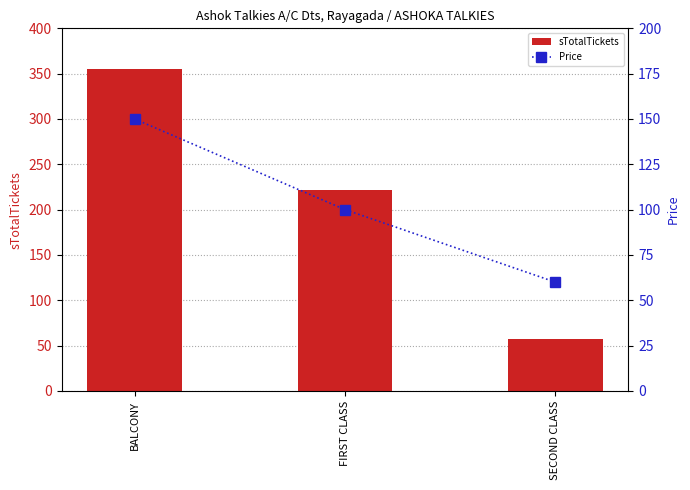

Does the chart contain any negative values?

No